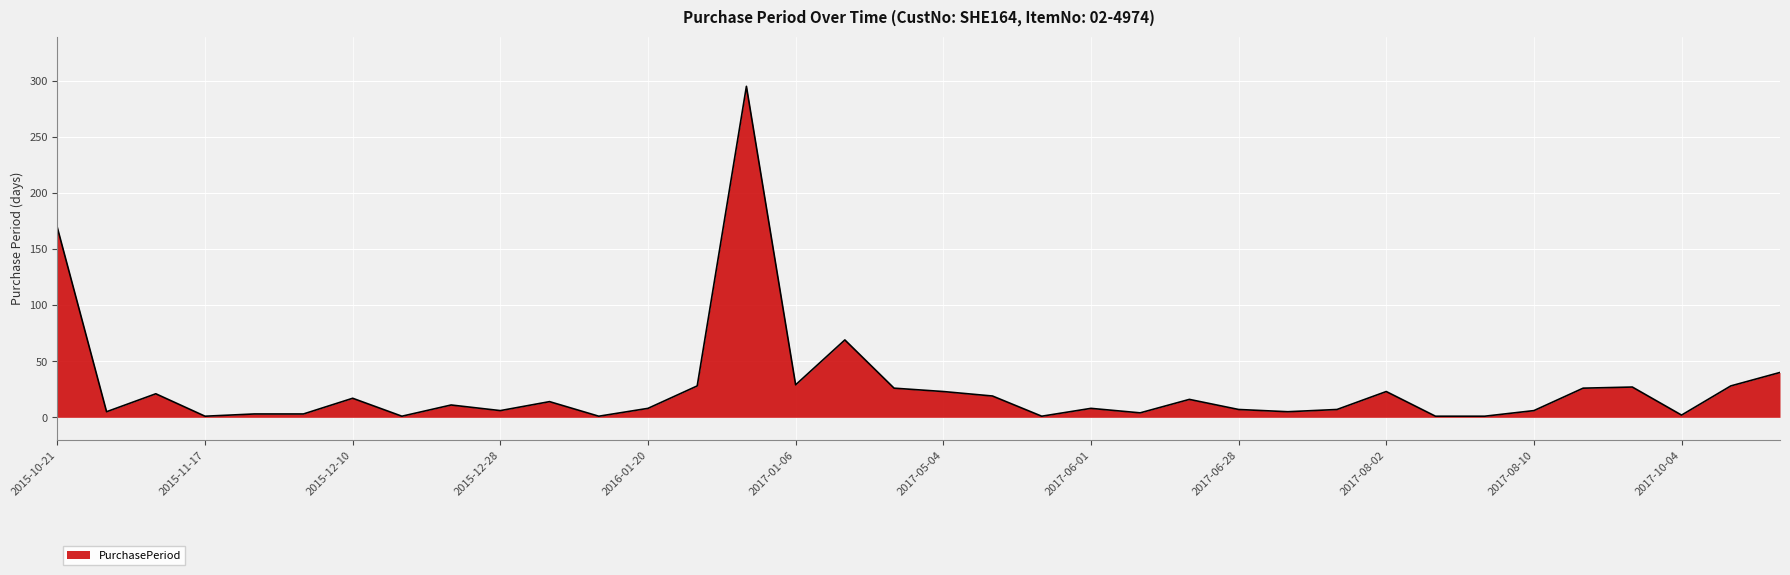

What is the minimum value shown in the chart?

1